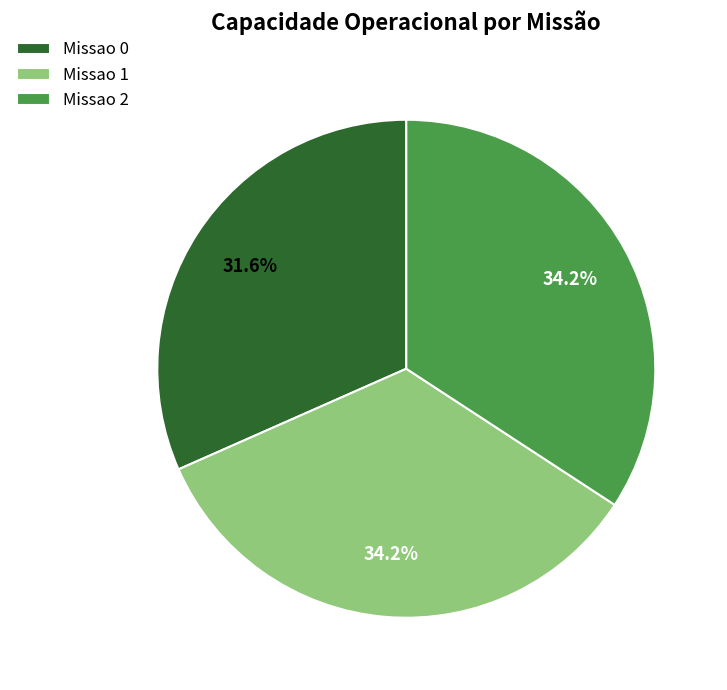

To the nearest percent, what is the combined percentage of Missao 2 and Missao 0?

66%